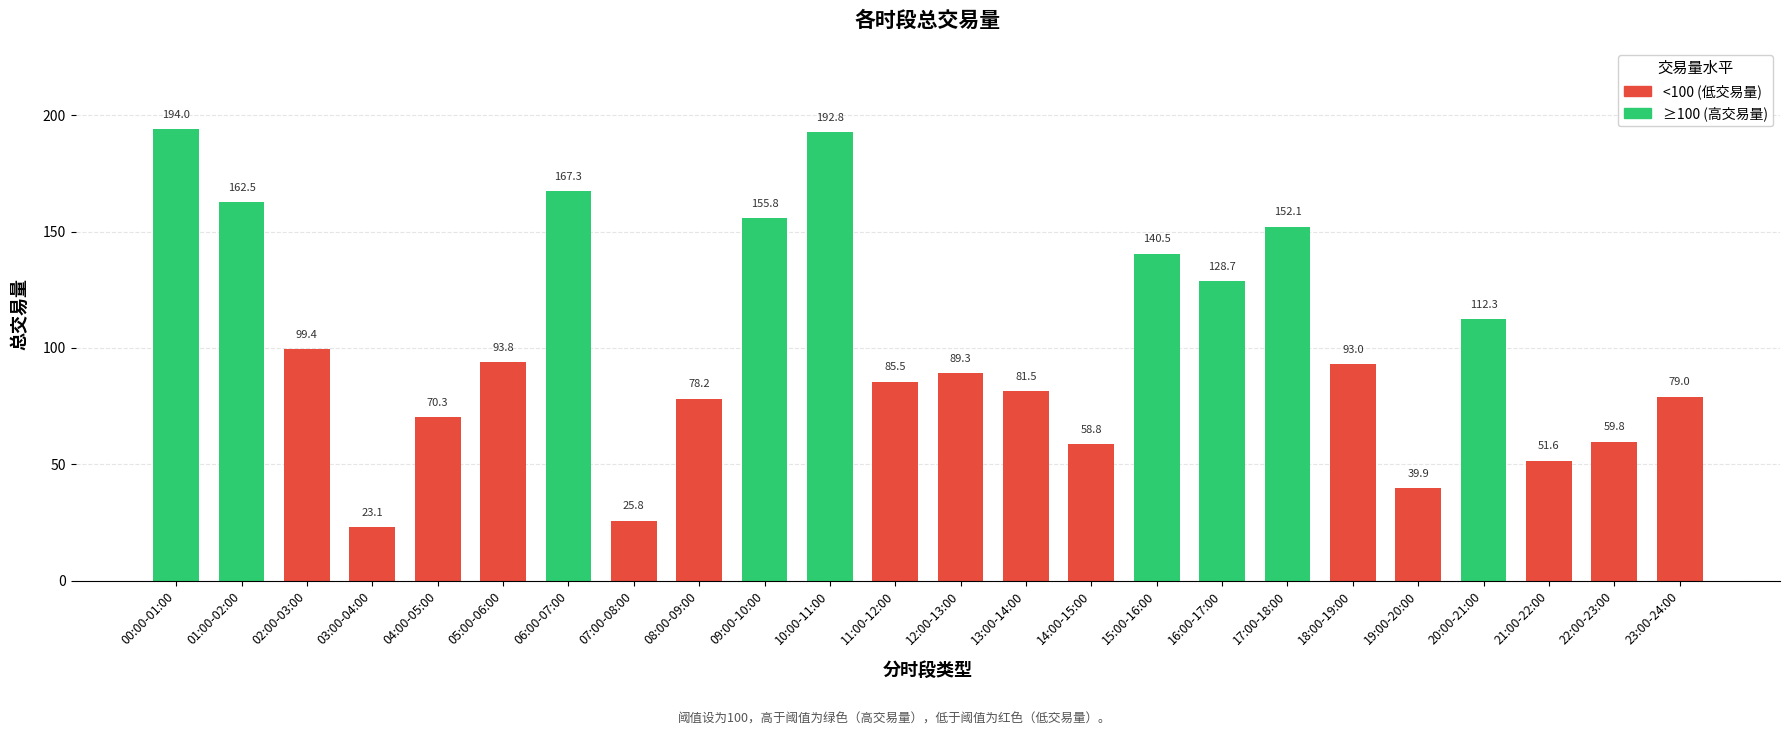

What is the label of the 5th bar from the right?

19:00-20:00